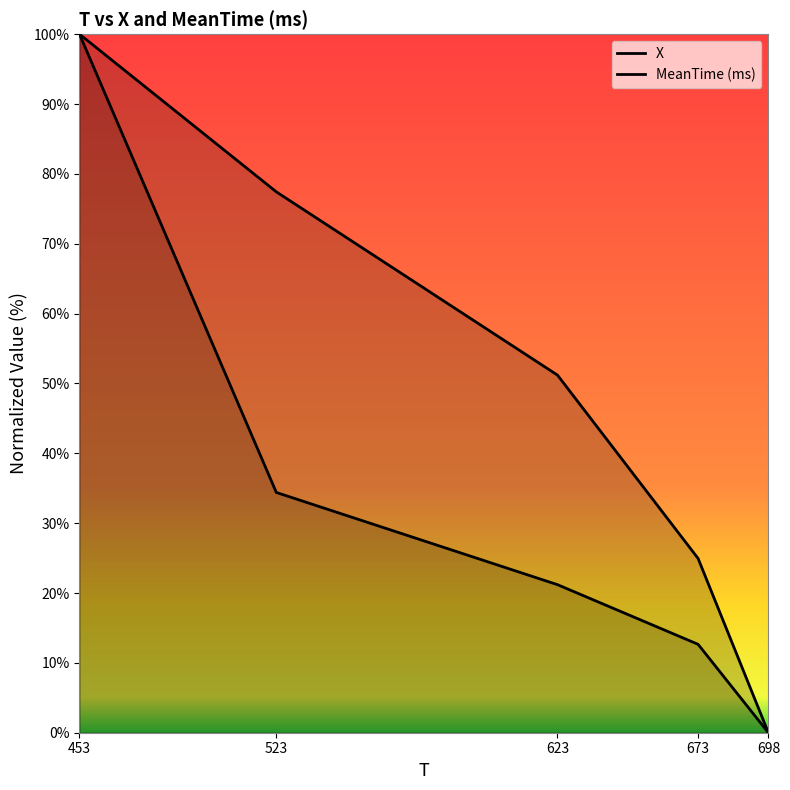

True or false: MeanTime (ms) has a value of 91.4 at 623.

False